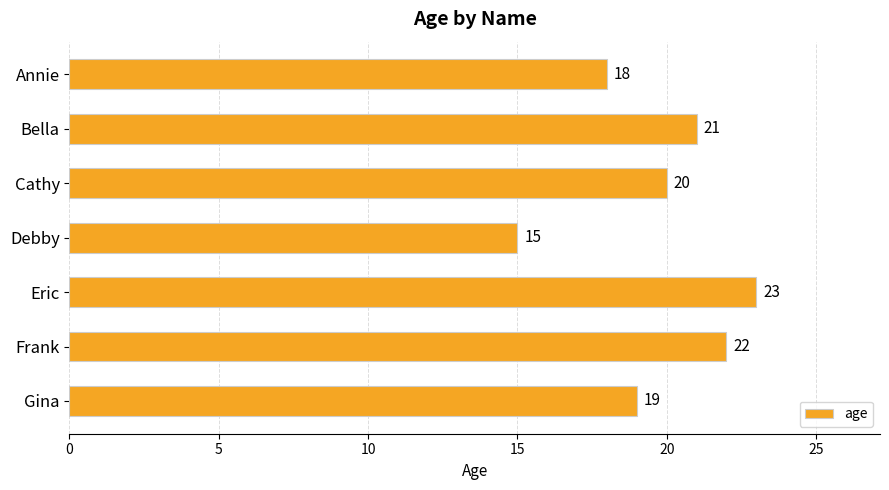

List the labels in order of value, smallest first.

Debby, Annie, Gina, Cathy, Bella, Frank, Eric